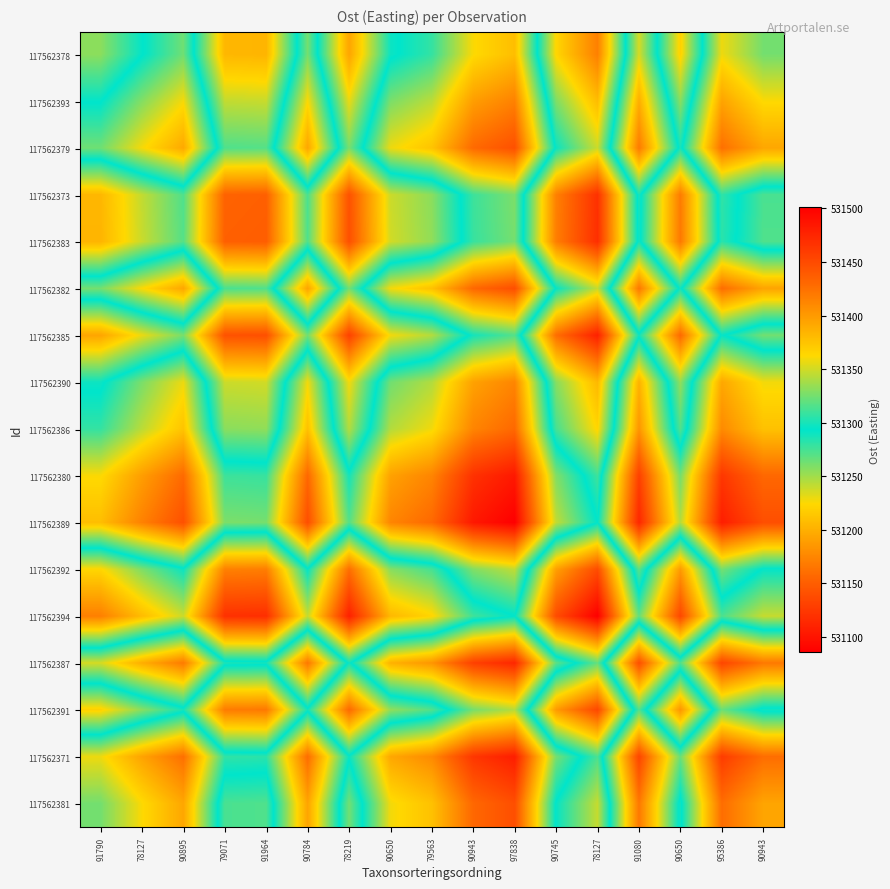

What is the total value across all series at 91790?

9032195.0